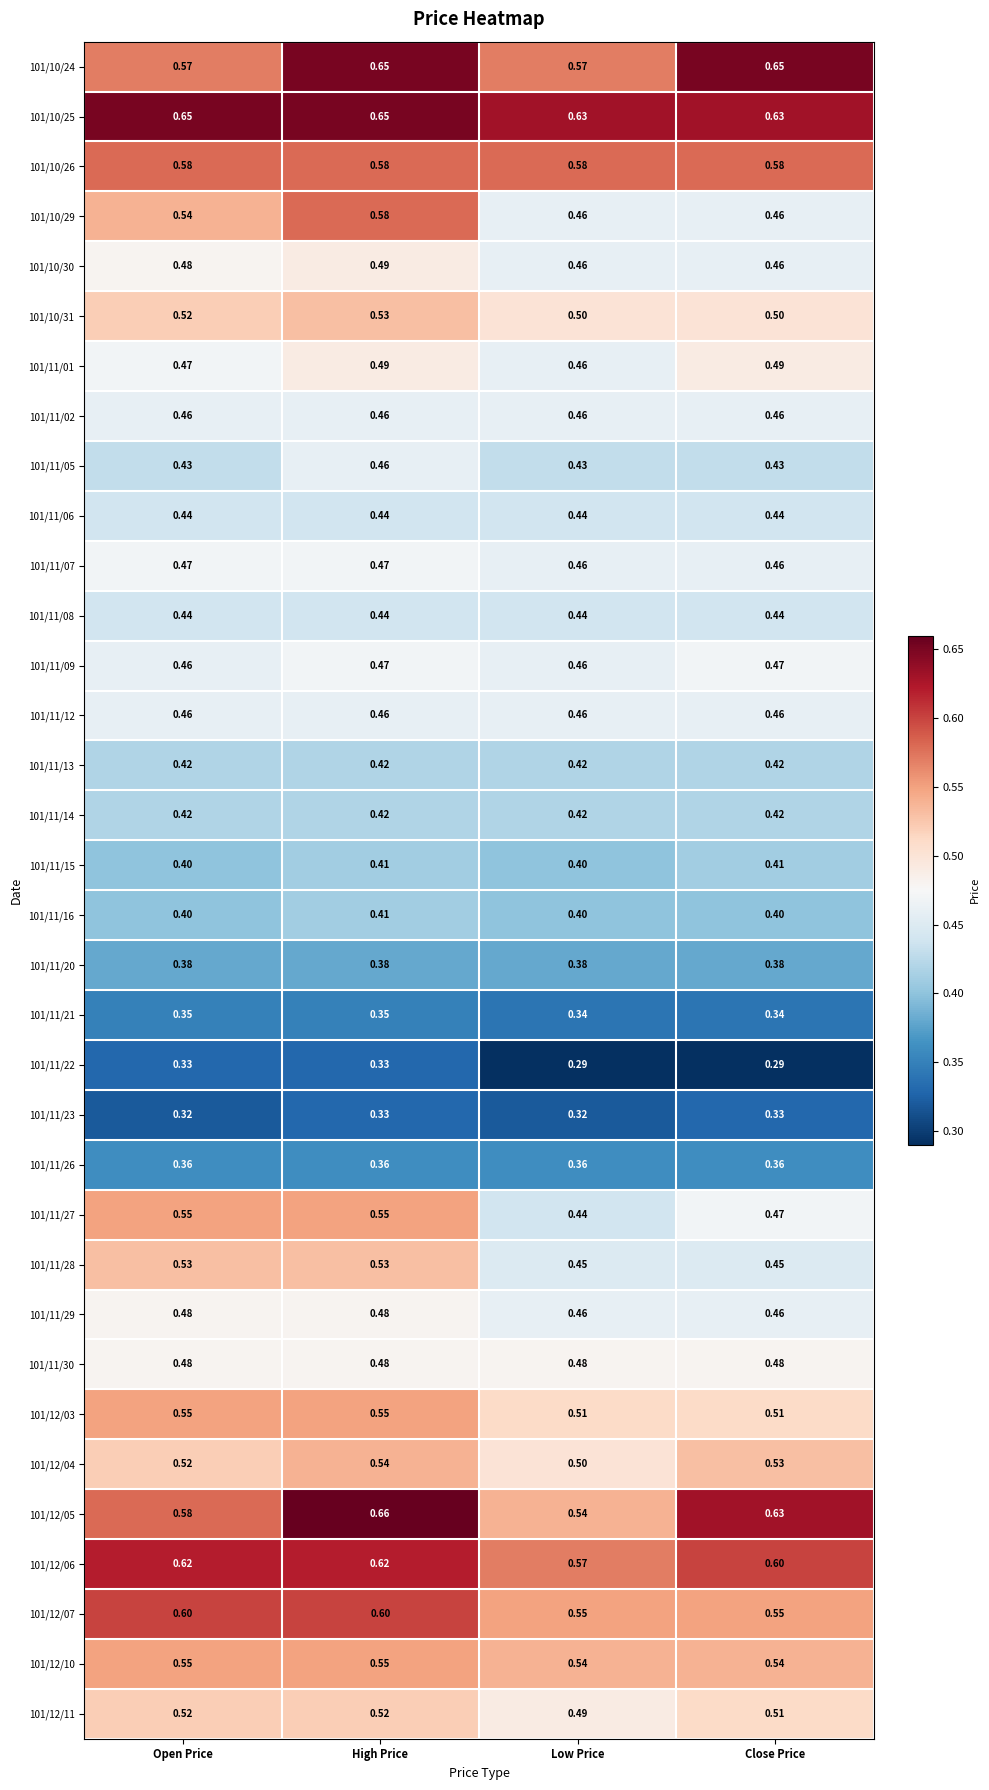

Which category has the highest value across all series?

High Price